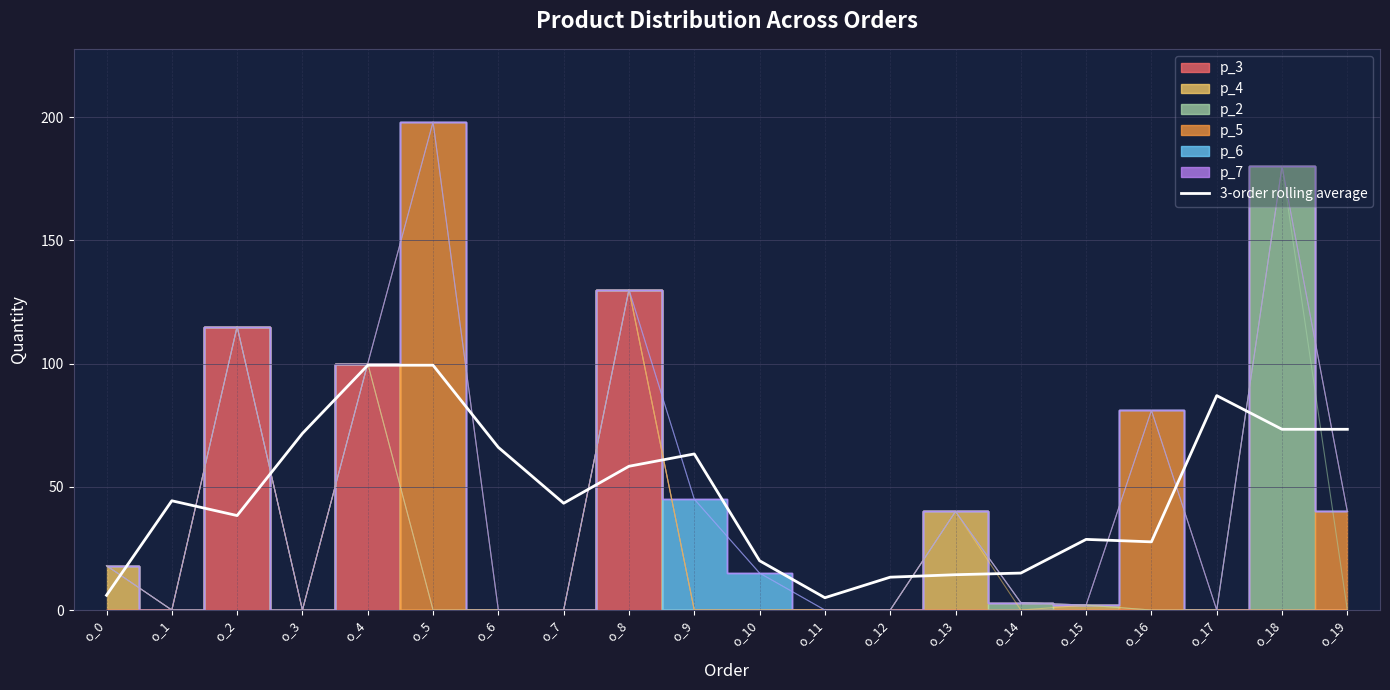

At which label is the value closest to 52?

o_8